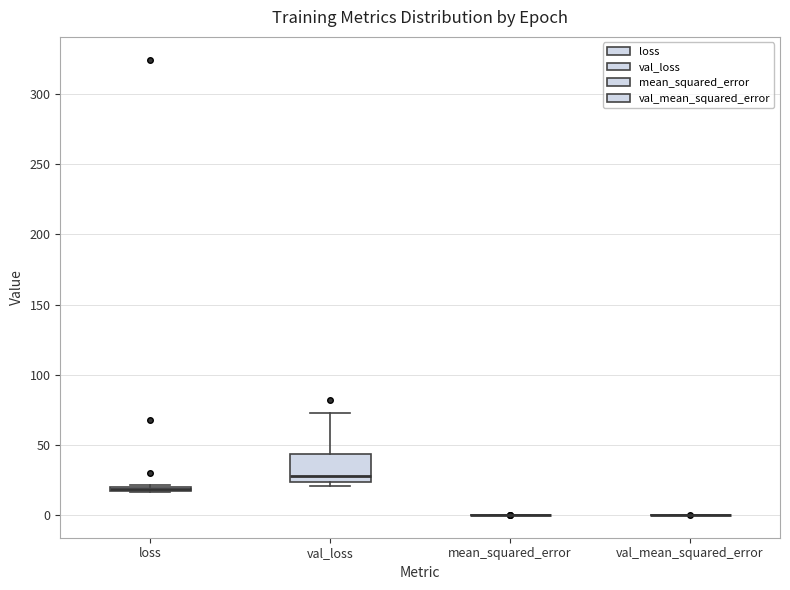

Comparing the boxes themselves (not the whiskers), which one is the tallest?

val_loss